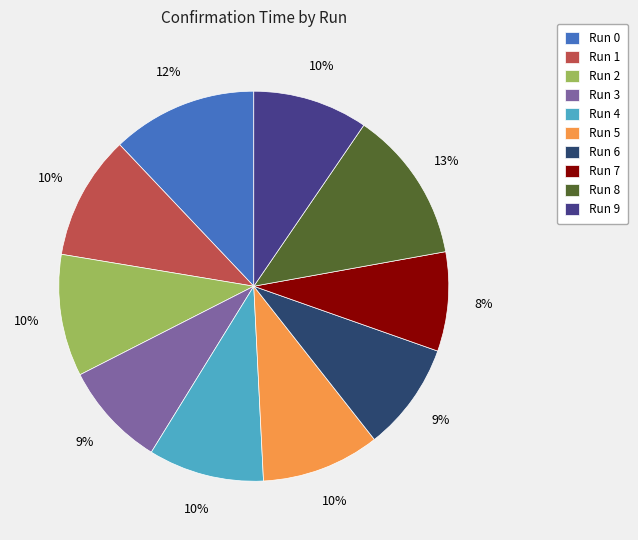

Between Run 6 and Run 7, which is larger?

Run 6